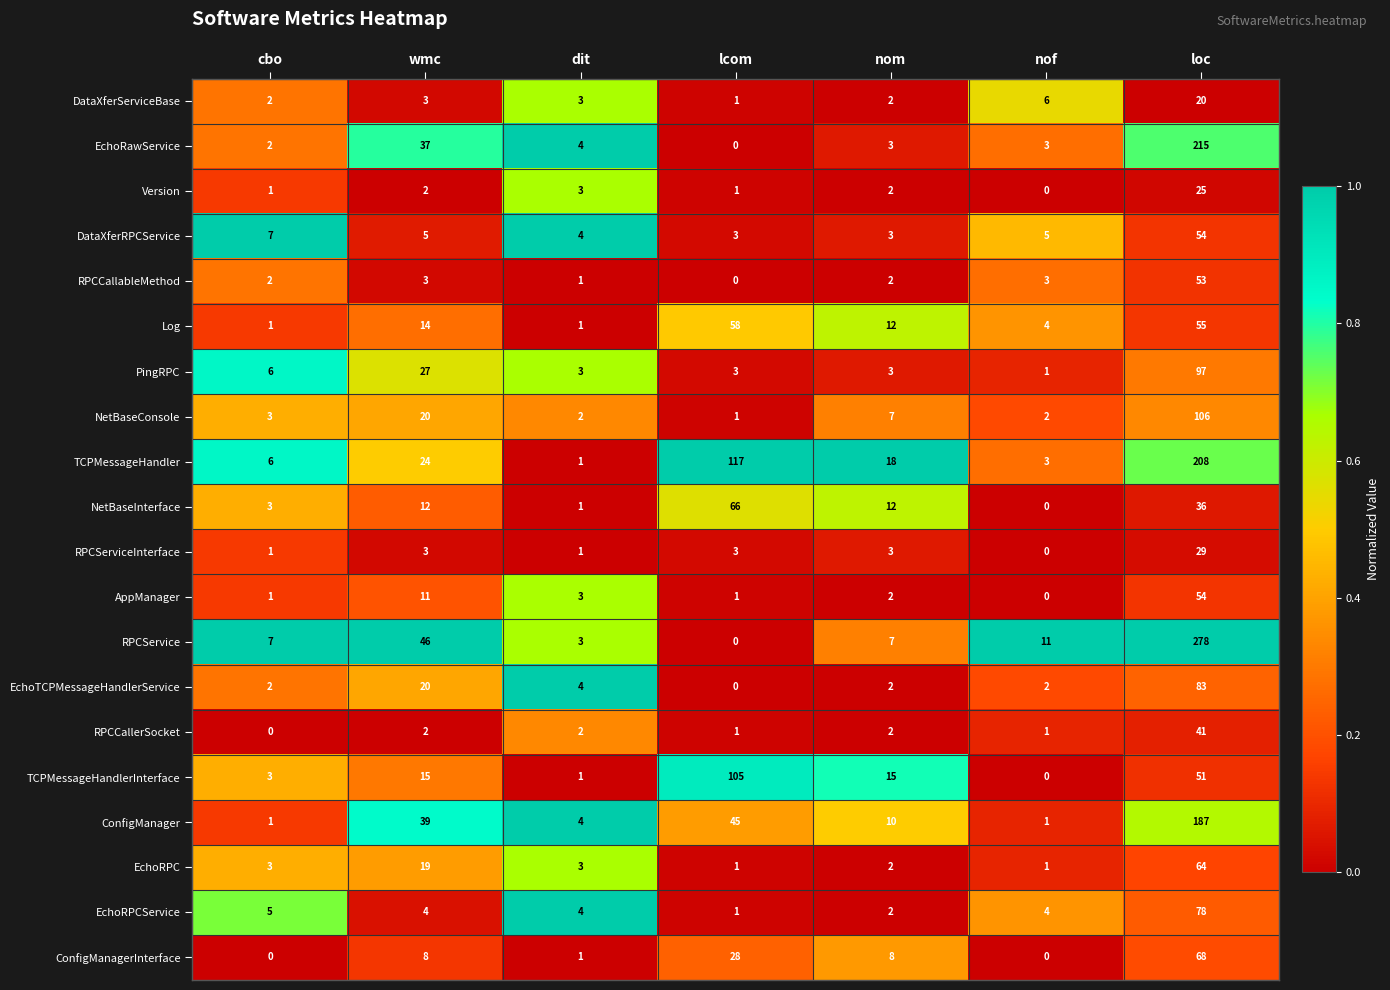

What is the average value of the RPCService series?

50